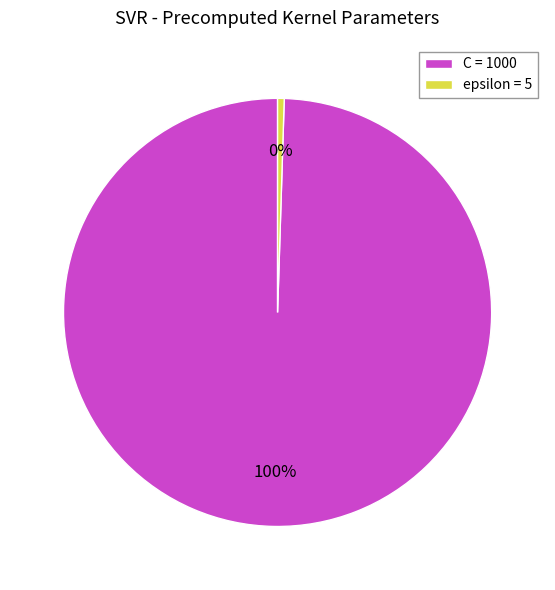

Count the number of slices in the pie.

2